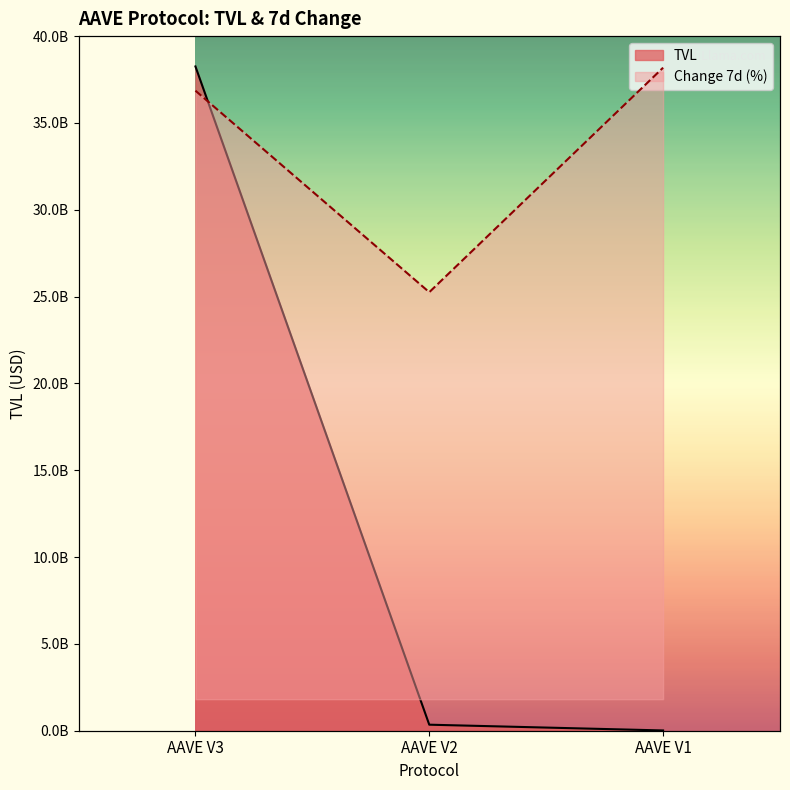

What is the sum of the TVL (B) values at AAVE V2 and AAVE V3?

38600197640.3